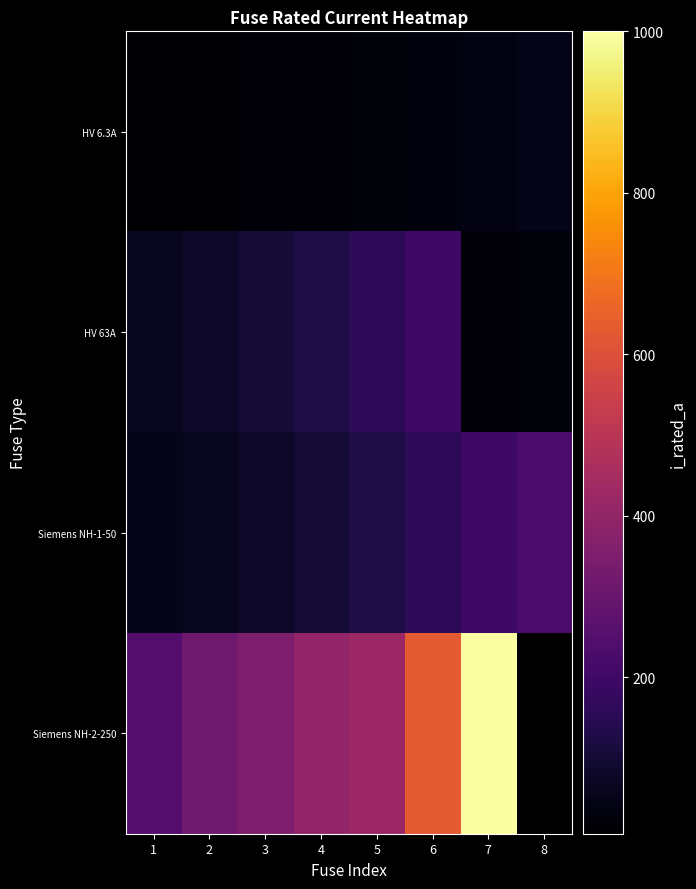

List the series in order of their peak value, lowest first.

HV 6.3A, HV 63A, Siemens NH-1-50, Siemens NH-2-250